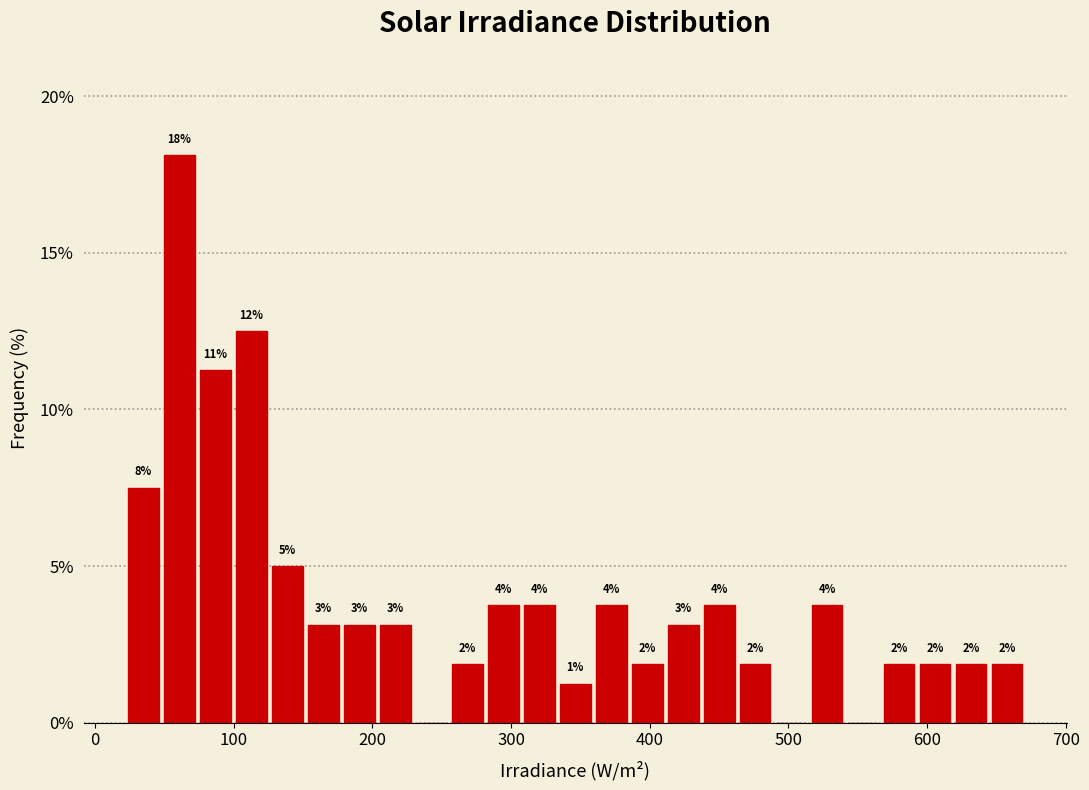

Around what value on the x-axis is the tallest bar? Give the approximate position of its centre, as read against the axis.

60